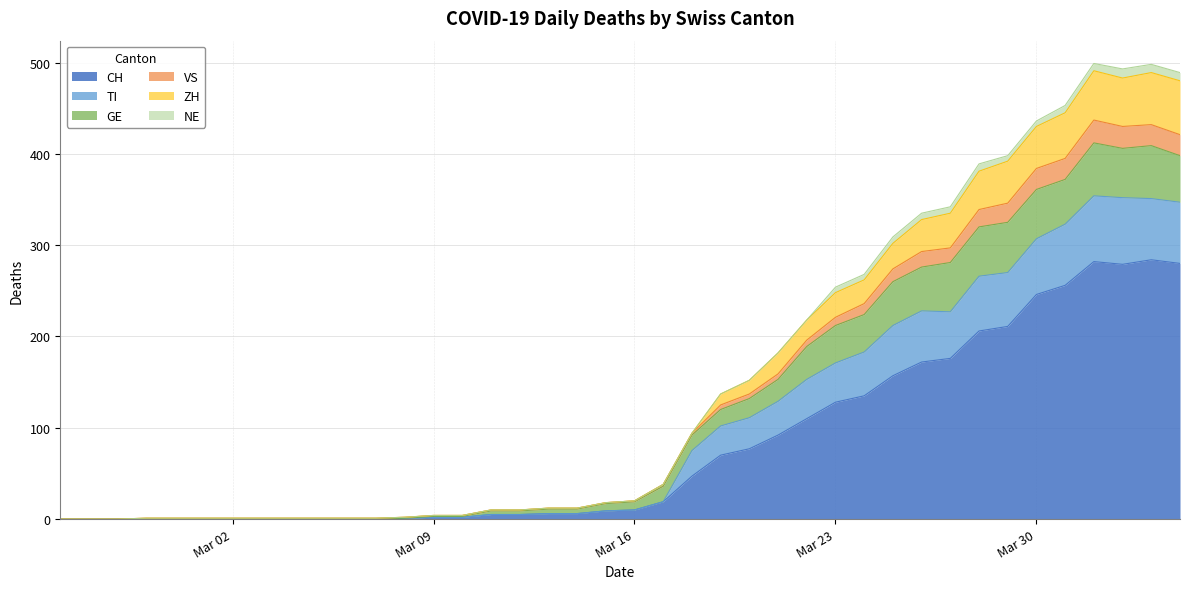

Which category has the lowest value in the ZH series?

2020-02-25